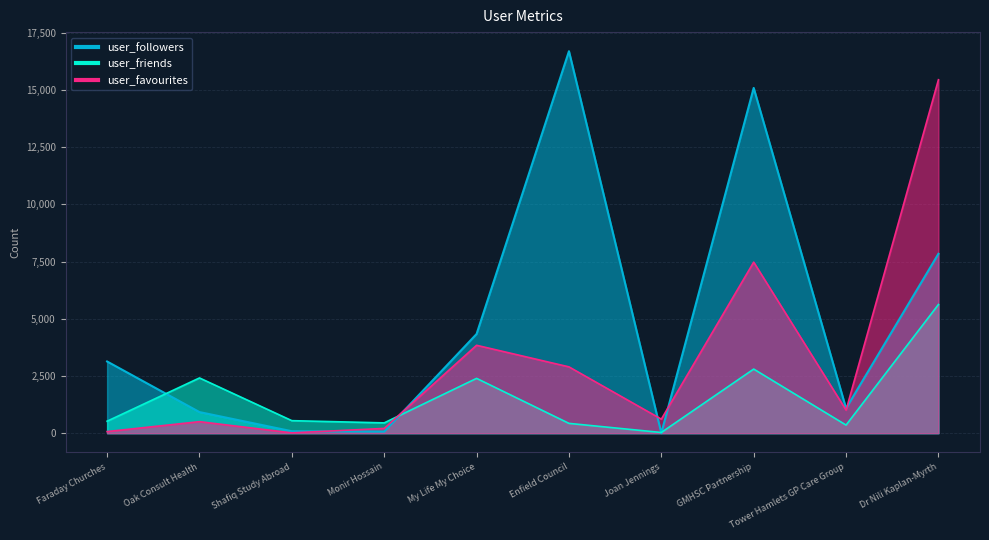

The value of user_followers at Dr Nili Kaplan-Myrth is 5184. True or false?

False